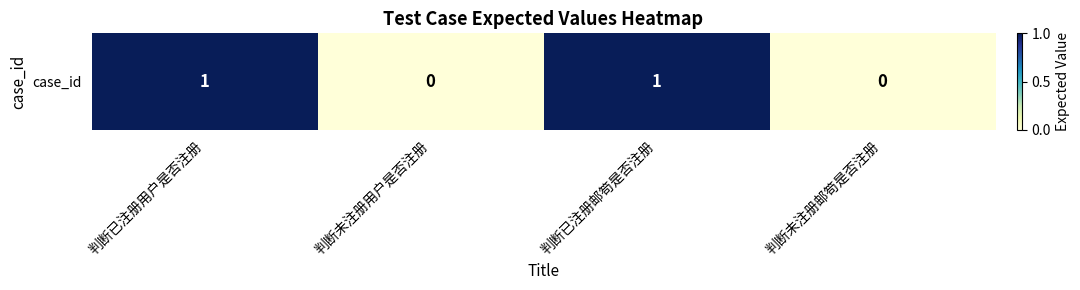

Reading left to right, what are all the values shown in this chart?

1	0	1	0